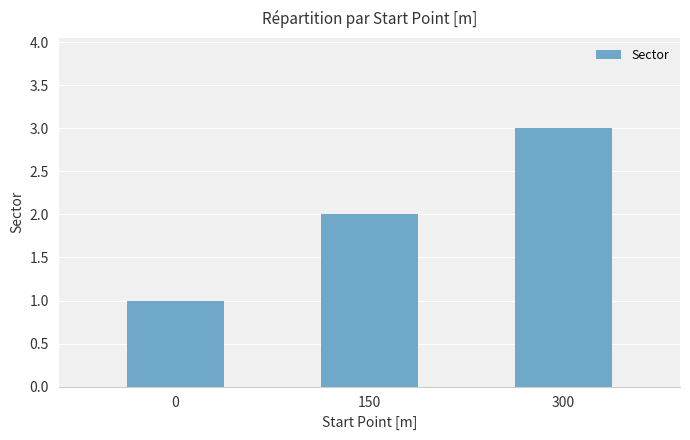

What is the change in value from 150 to 300?

+1